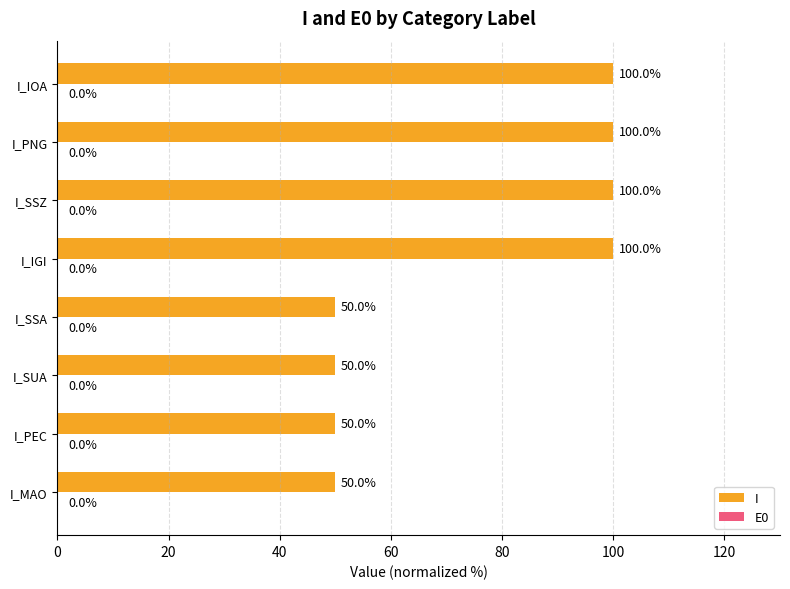

Between I_IGI and I_SUA, which is larger?

I_IGI